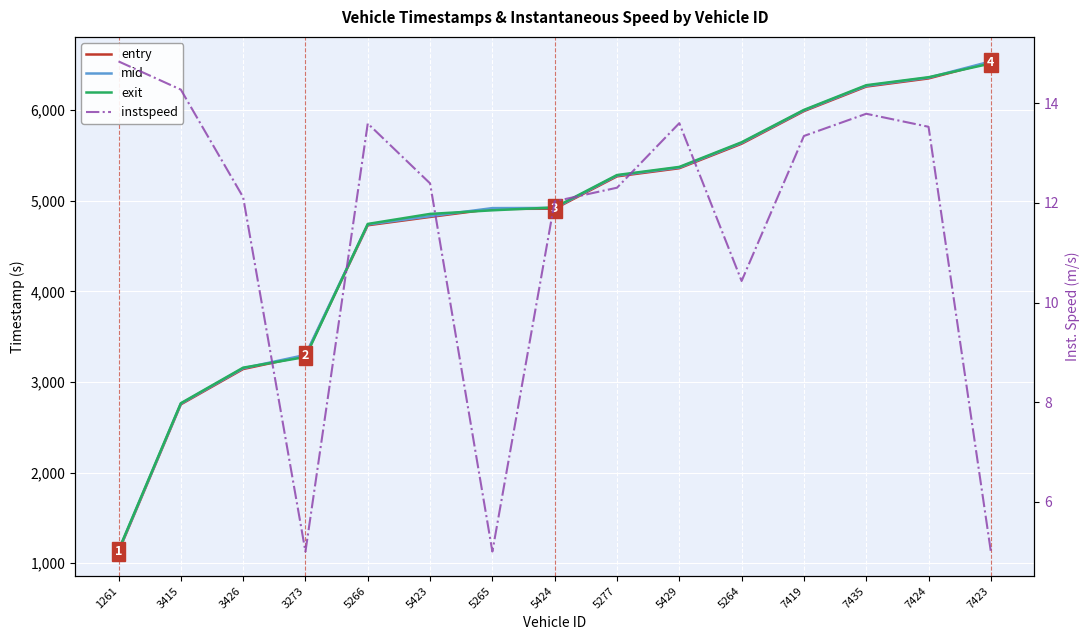

How many values in the entry series exceed 4911?

8